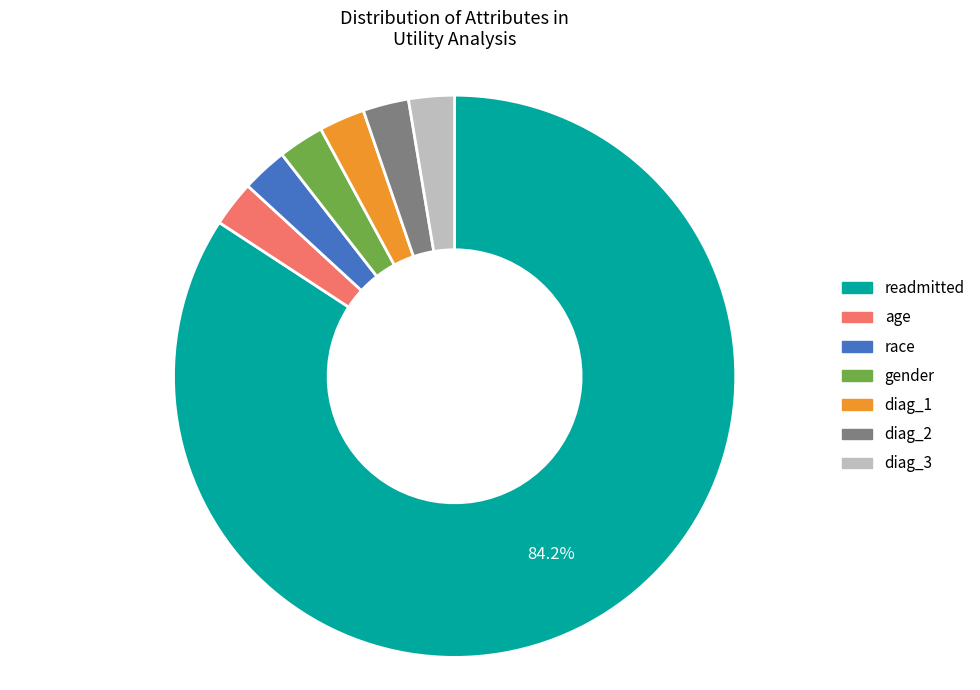

Is there any slice that represents more than half of the pie?

Yes